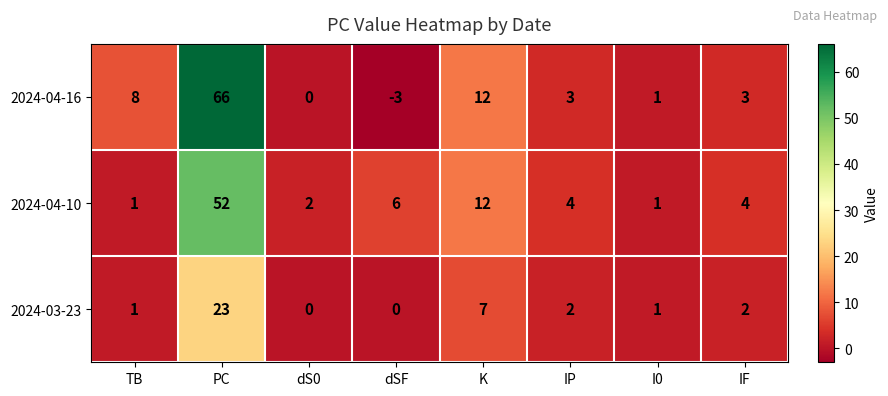

What is the spread (max minus min) of values at IP?

2